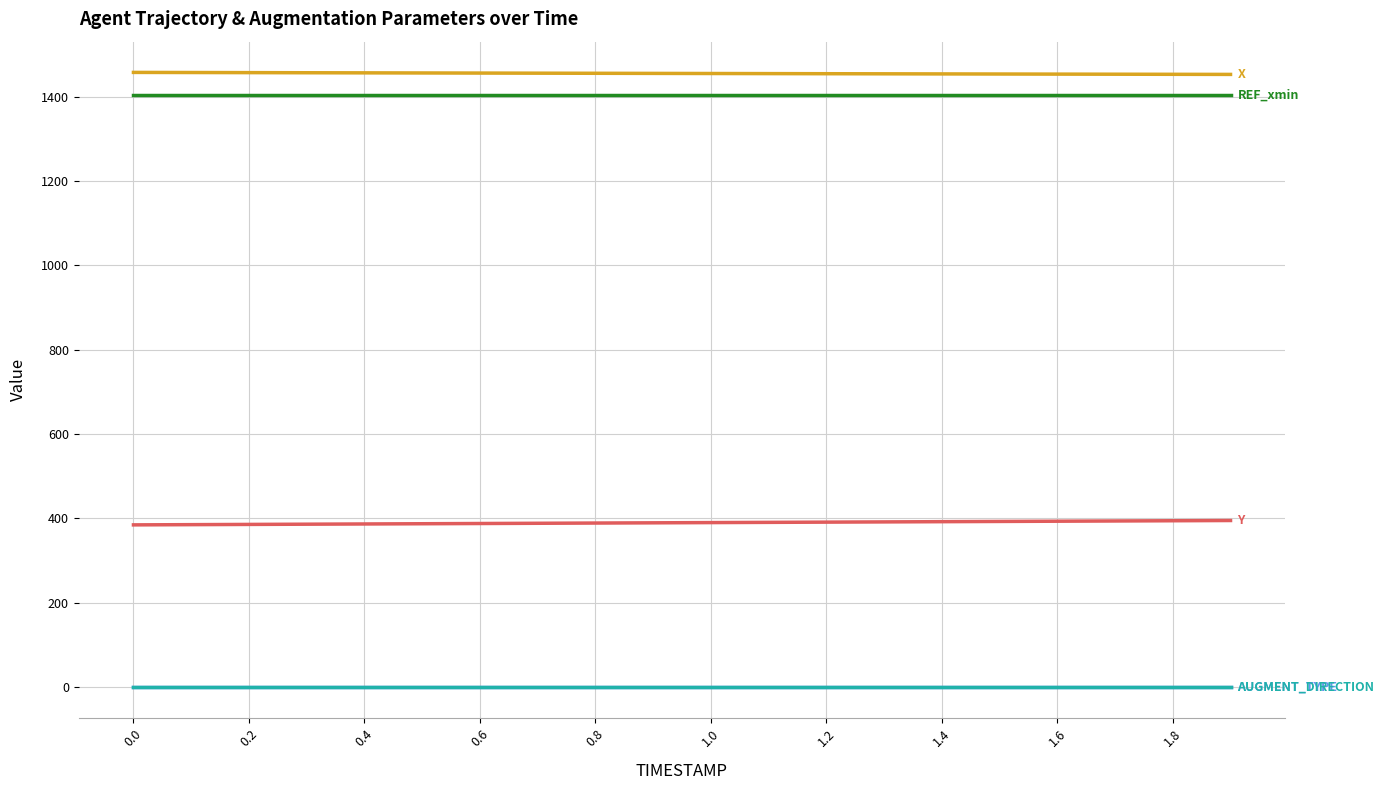

What is the greatest value displayed?

1457.5